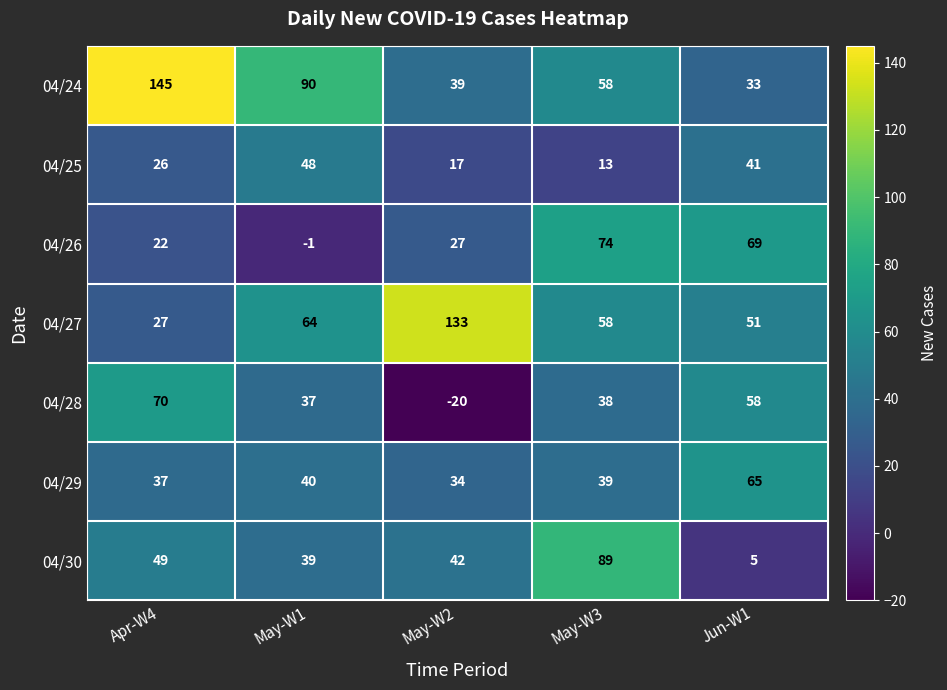

Where is 04/25 nearest to the value 30?

Apr-W4